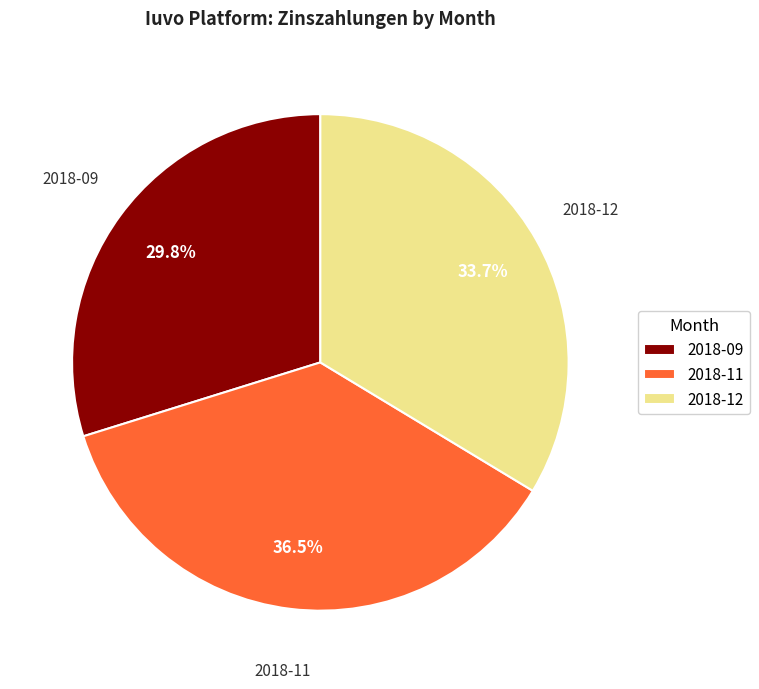

Approximately how many times larger is the value at 2018-09 compared to 2018-12?

0.9